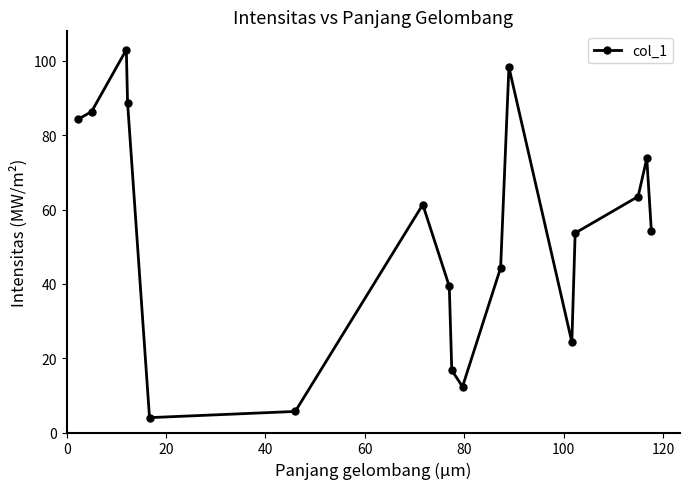

How many points are higher than both their immediate neighbors (excluding endpoints)?

4